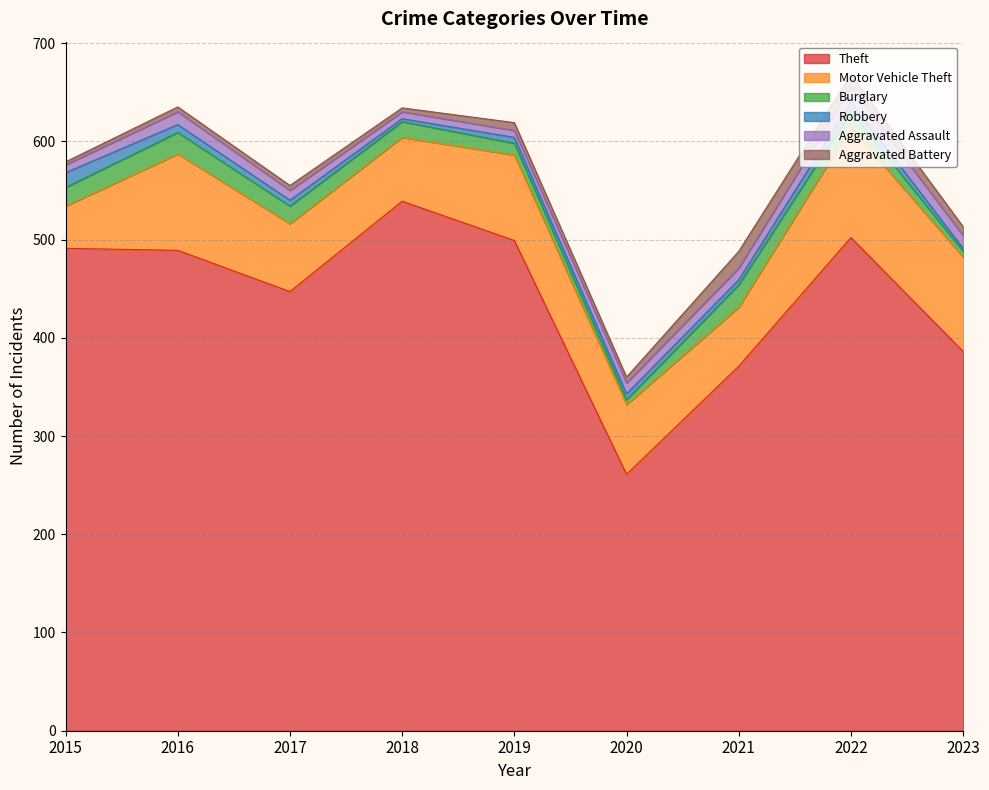

What is the value of the Aggravated Assault point at the 5th from the left?

7